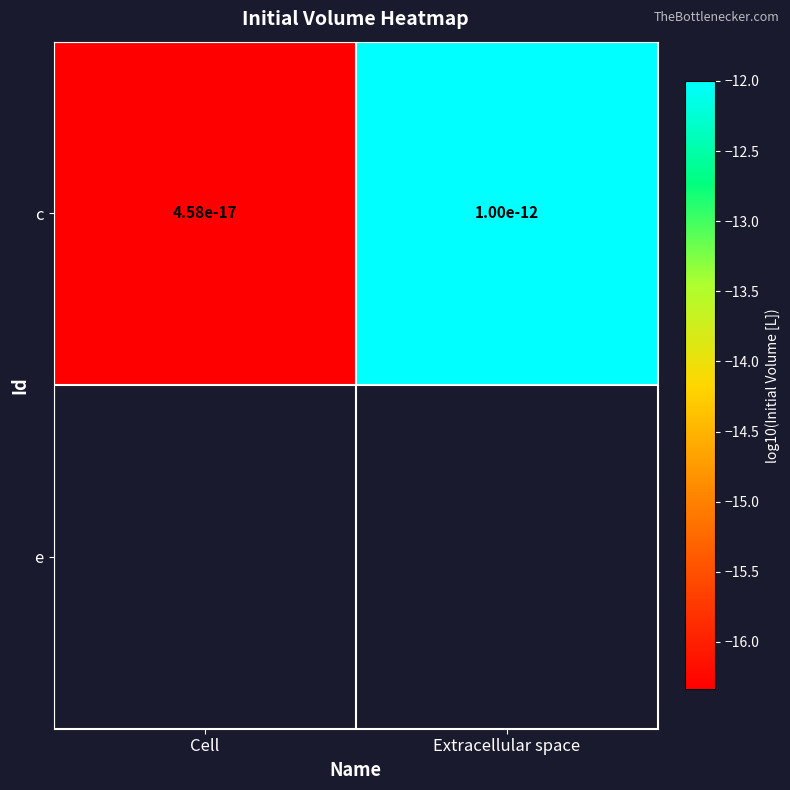

Which label corresponds to the largest value in the chart?

Extracellular space